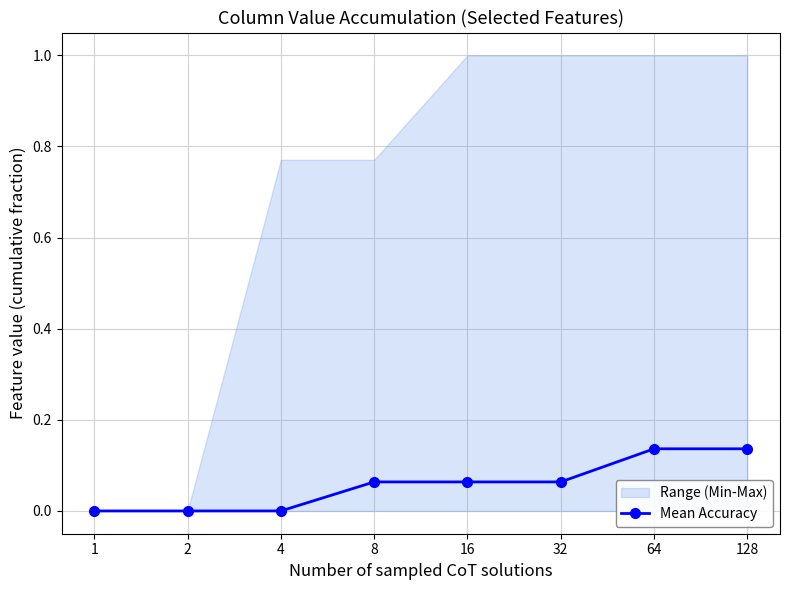

The chart shows a value of 0.1 at 128. True or false?

True